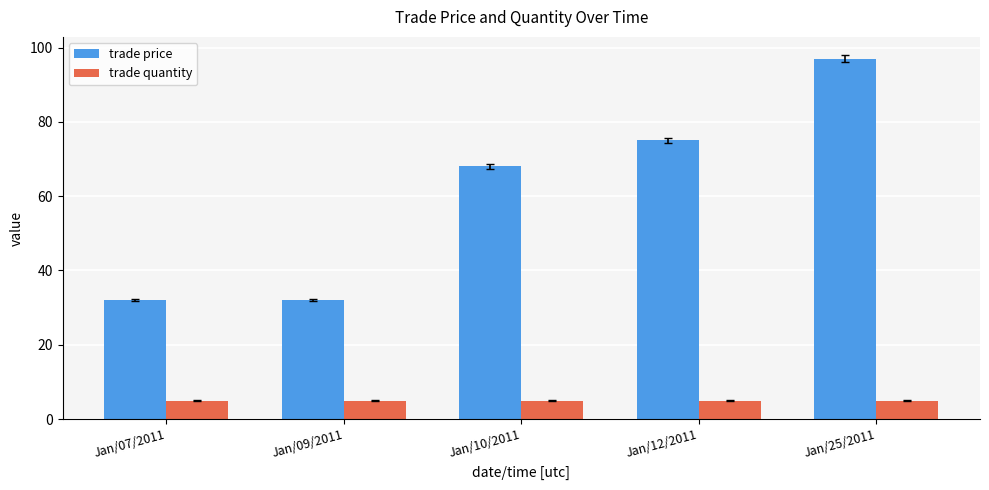

Reading right to left, extract all data points from this chart.

trade price: 97	75	68	32	32
trade quantity: 5	5	5	5	5